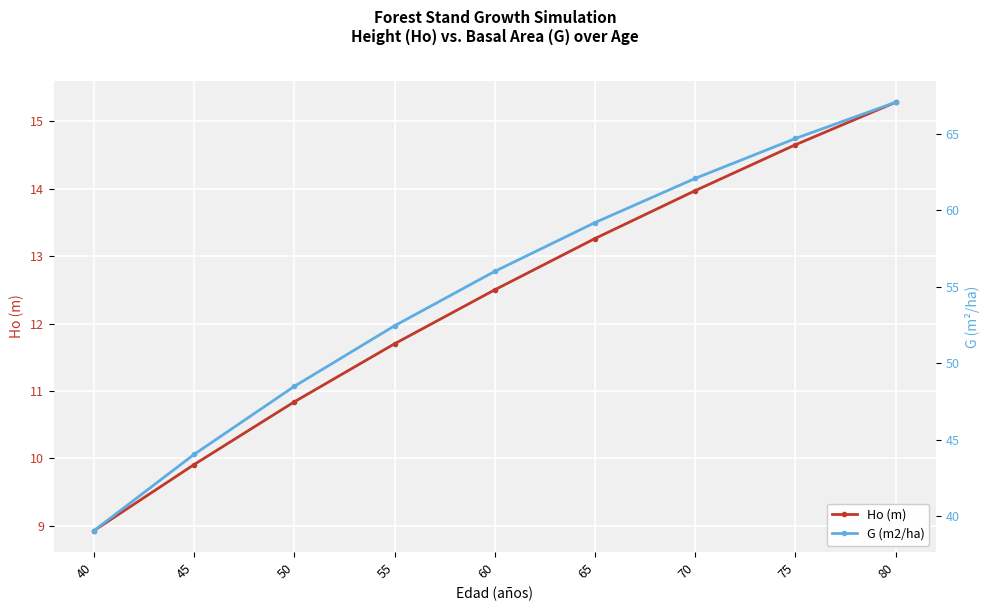

Rank the series by their maximum value, from lowest to highest.

Ho (m), G (m2/ha)